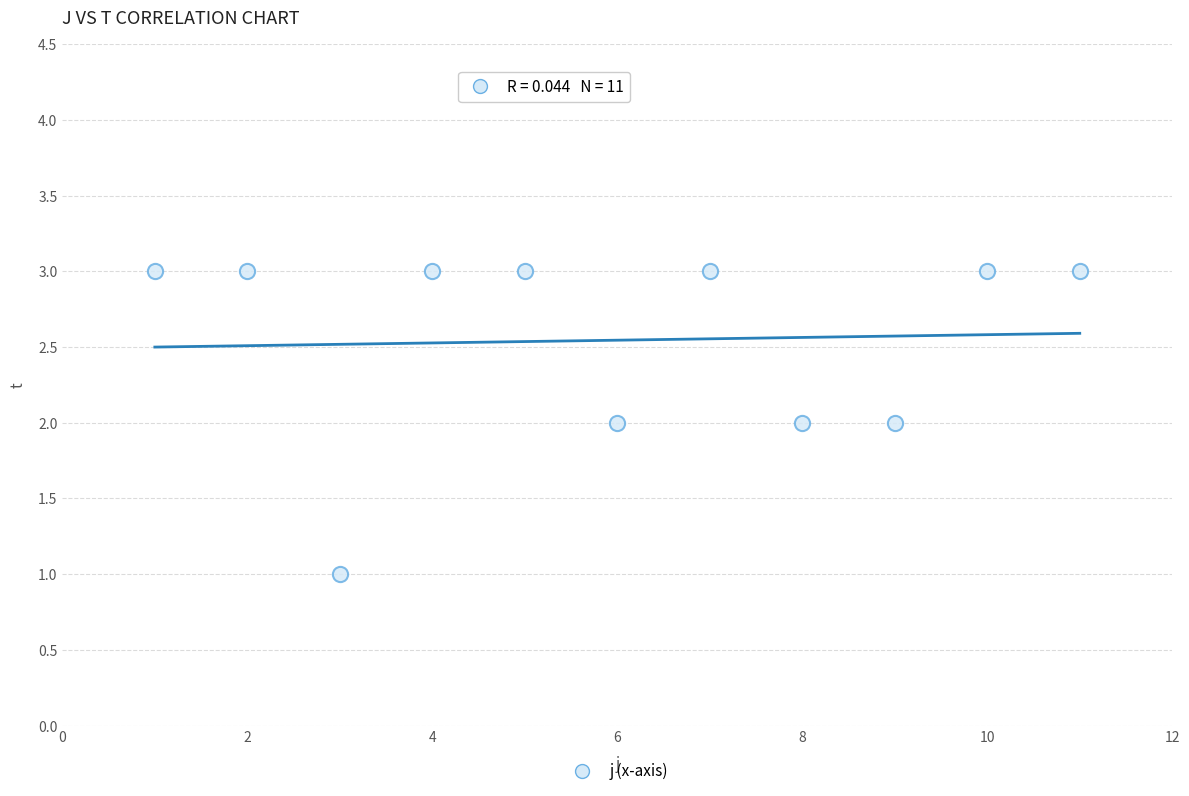

What is the average Y value?

3